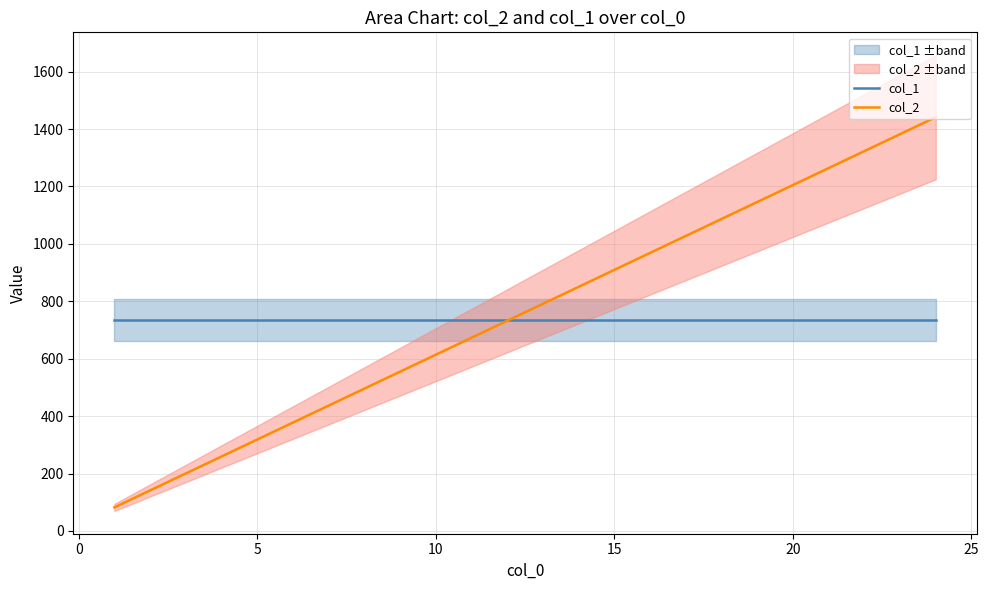

What is the highest value of the col_2 series?

1441.4